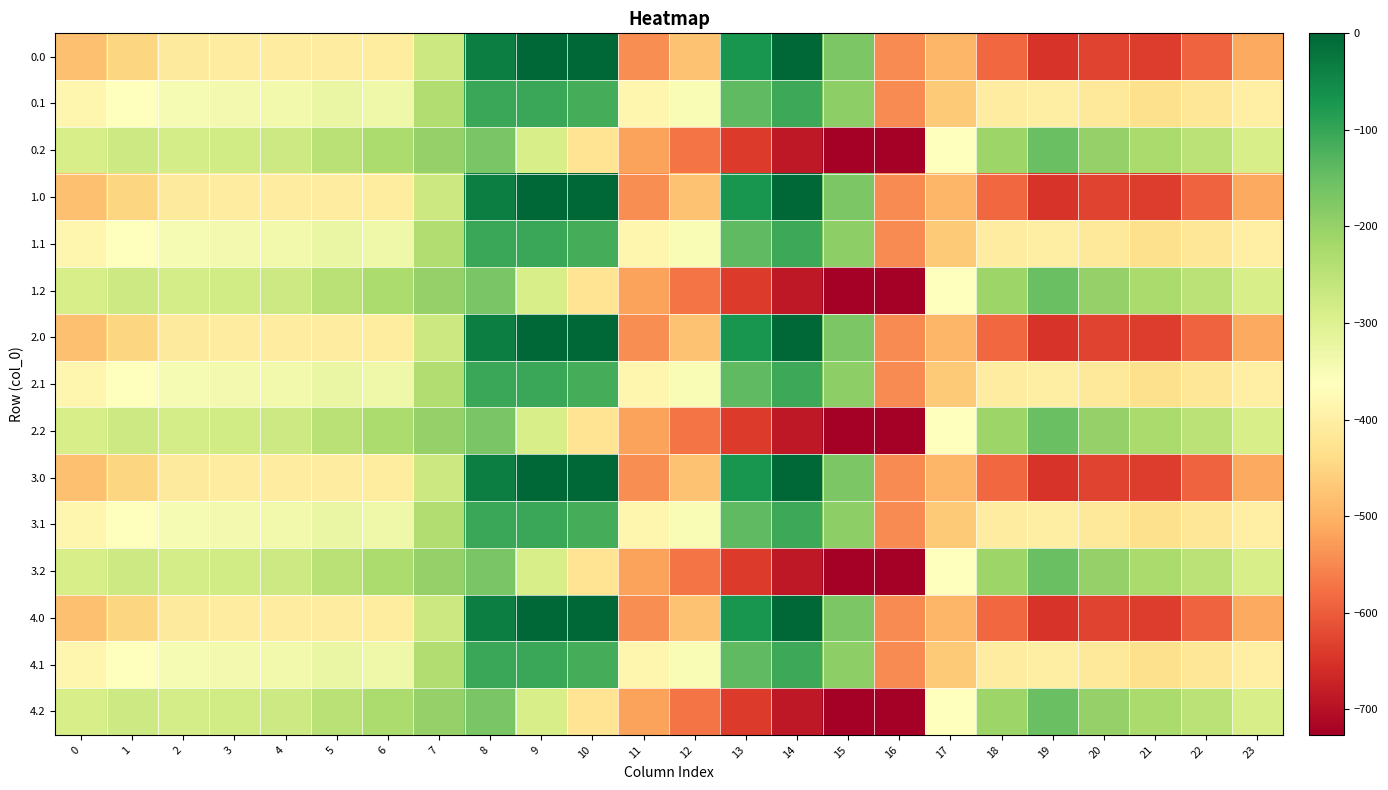

What is the spread (max minus min) of values at 5?

158.7